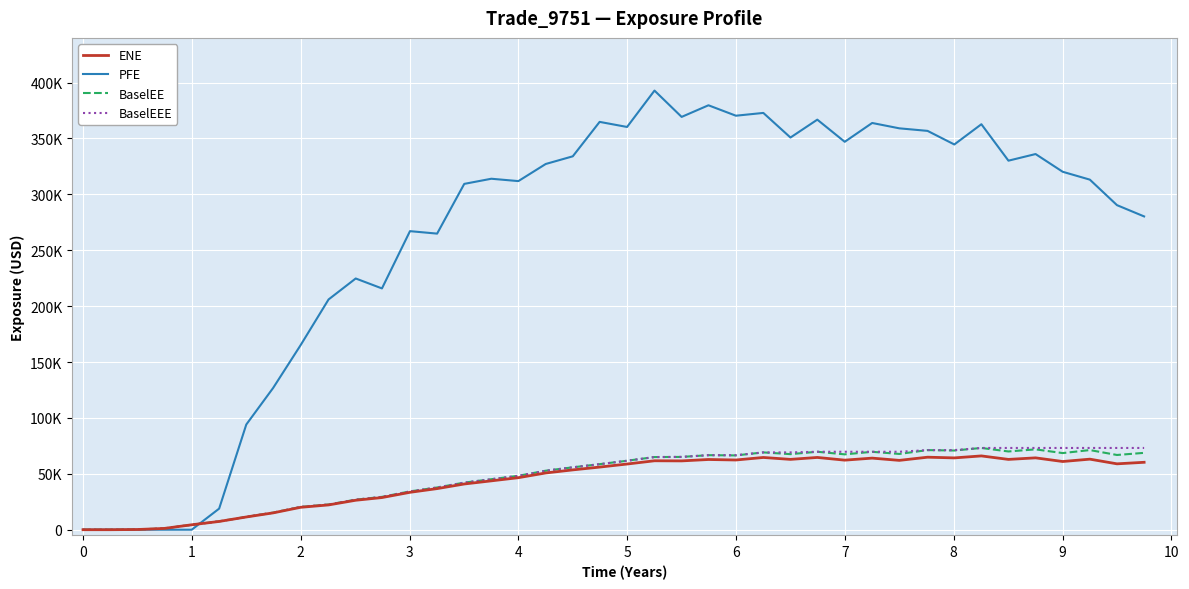

Is this an area chart (filled region under the line)?

No